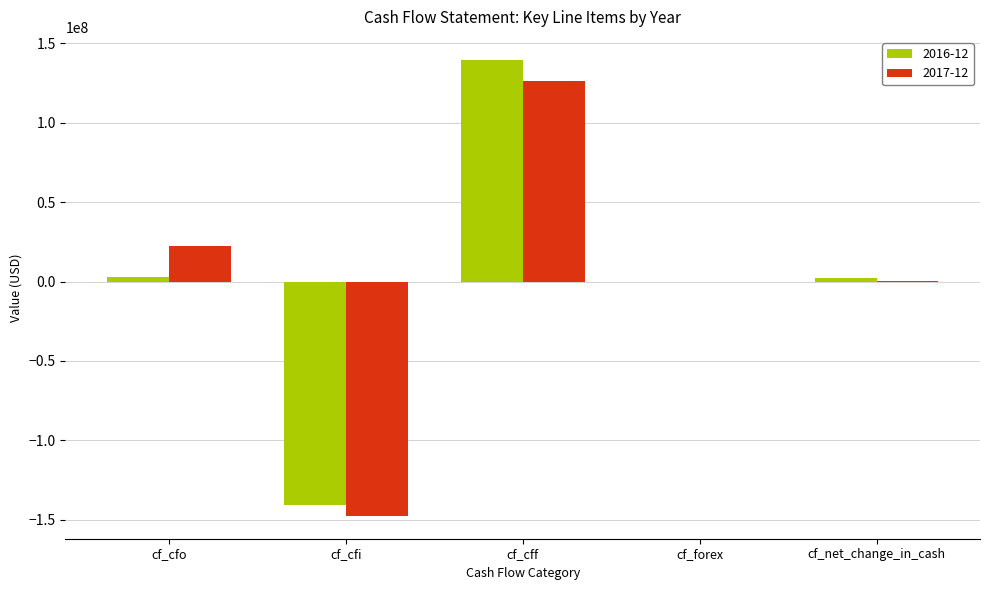

Which series changed the most between cf_cfi and cf_cff?

2016-12